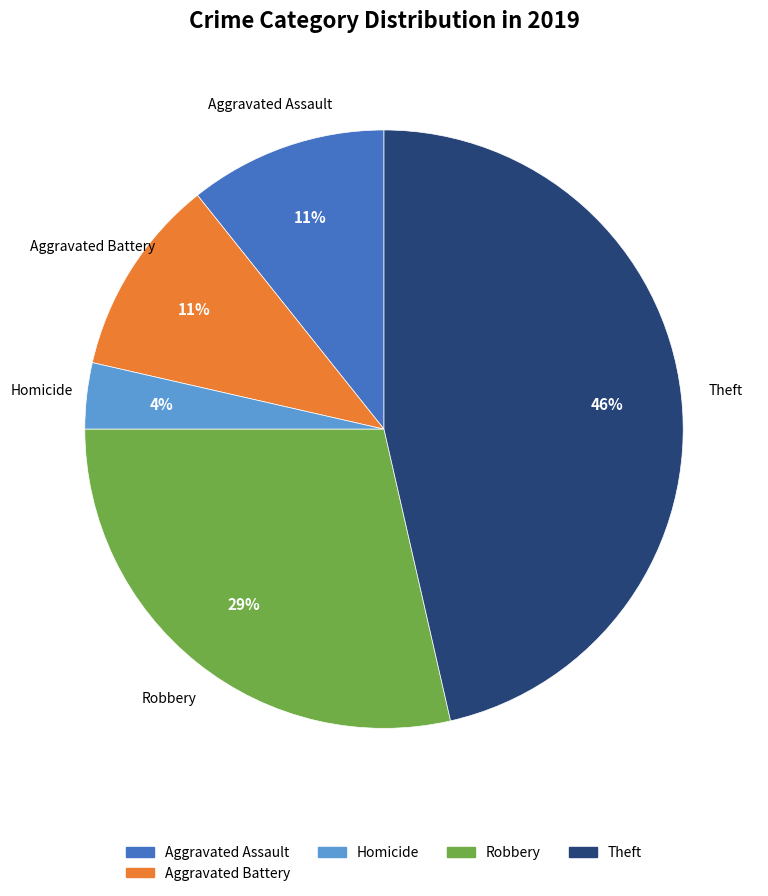

To the nearest percent, what is the average slice percentage?

20%